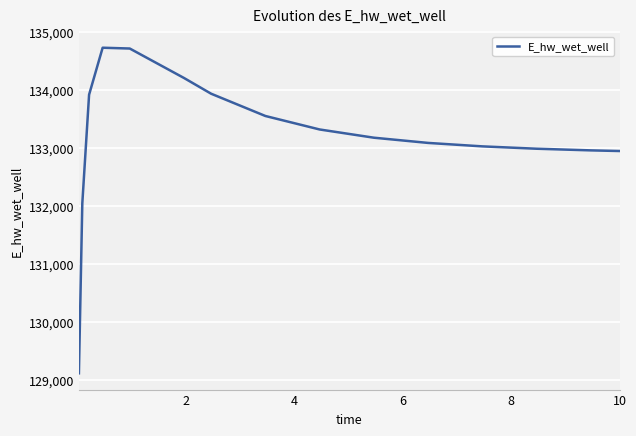

What is the difference between the maximum and minimum values?

5624.6